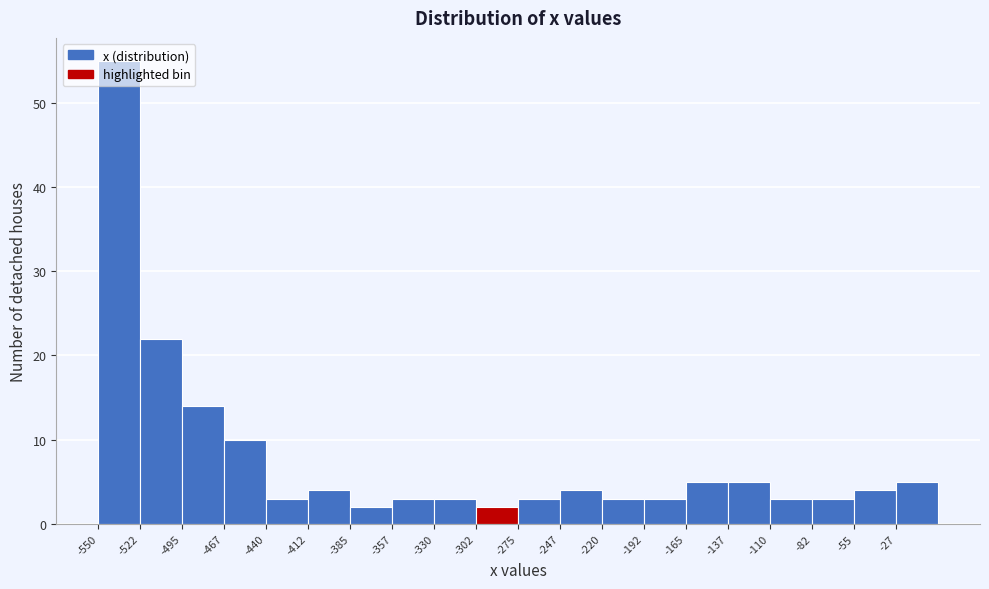

Reading left to right, list every bar in this chart as the range it spans on the x-axis followed by its height. Neither the bar edges nor the heights are printed on the chart, so give them approximately, as read against the axes.

-550.0 to -522.5: 55
-522.5 to -495.0: 22
-495.0 to -467.5: 14
-467.5 to -440.0: 10
-440.0 to -412.5: 3
-412.5 to -385.0: 4
-385.0 to -357.5: 2
-357.5 to -330.0: 3
-330.0 to -302.5: 3
-302.5 to -275.0: 2
-275.0 to -247.5: 3
-247.5 to -220.0: 4
-220.0 to -192.5: 3
-192.5 to -165.0: 3
-165.0 to -137.5: 5
-137.5 to -110.0: 5
-110.0 to -82.5: 3
-82.5 to -55.0: 3
-55.0 to -27.5: 4
-27.5 to 0.0: 5